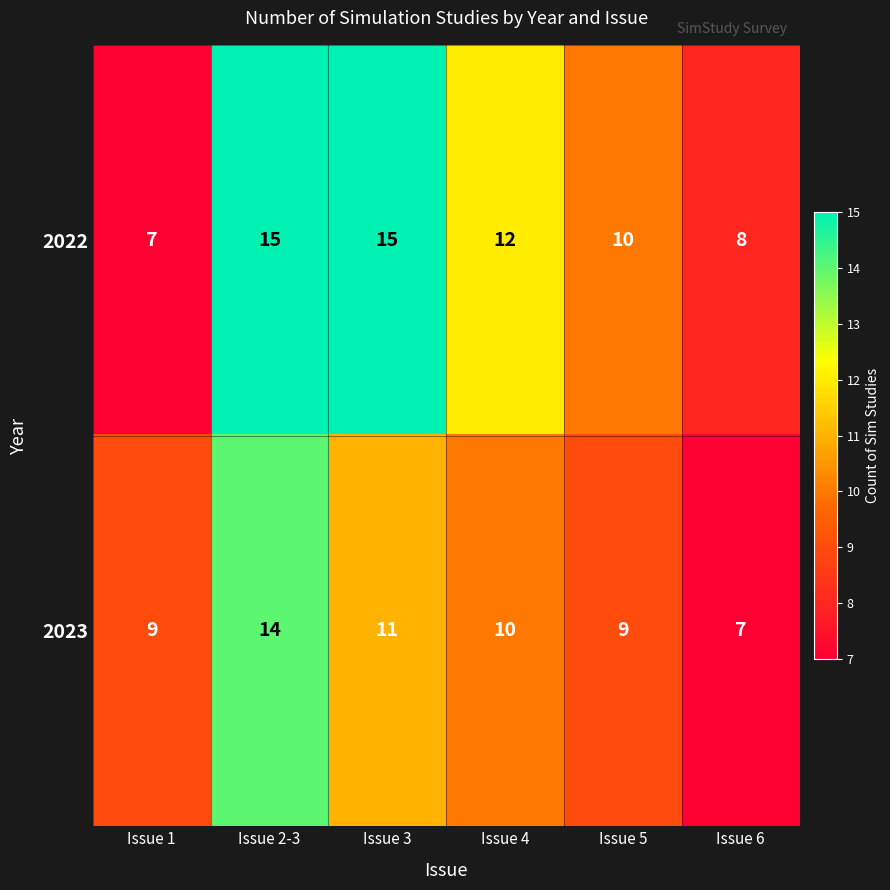

Which series changed the most between Issue 3 and Issue 5?

2022